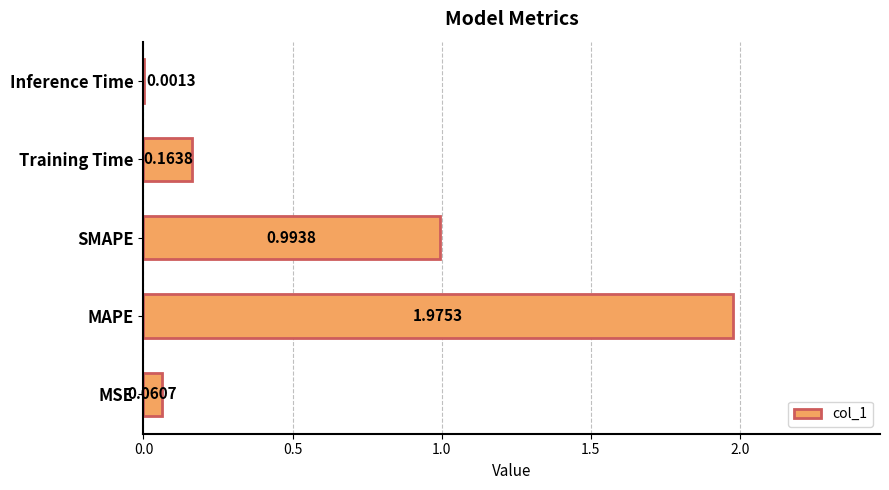

Where is the data nearest to the value 0?

Inference Time